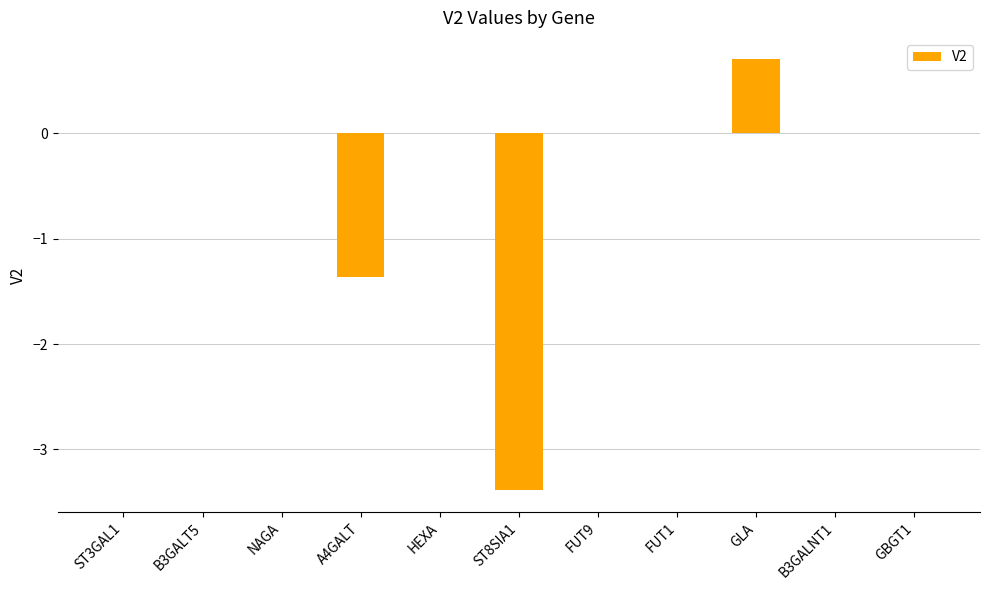

True or false: the data shows 0.0 at ST3GAL1.

True